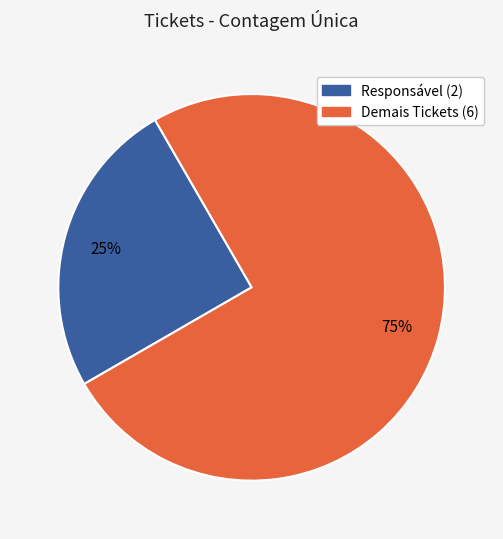

Is there any slice that represents more than half of the pie?

Yes